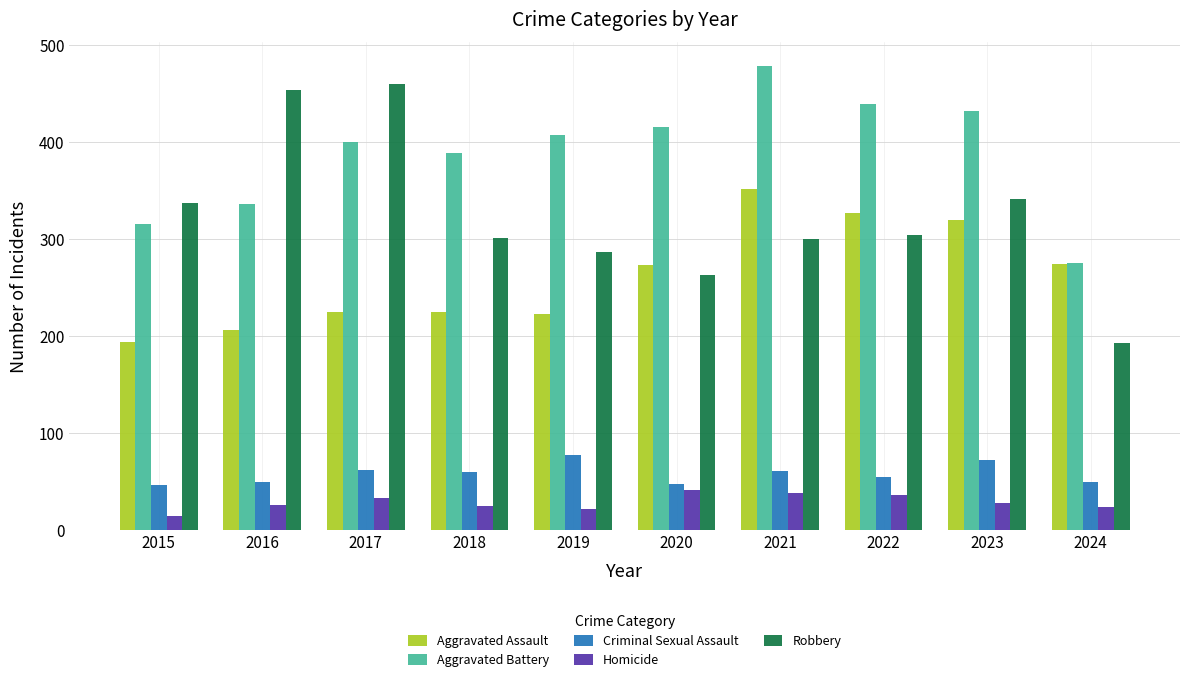

Which series has the largest range (max minus min)?

Robbery